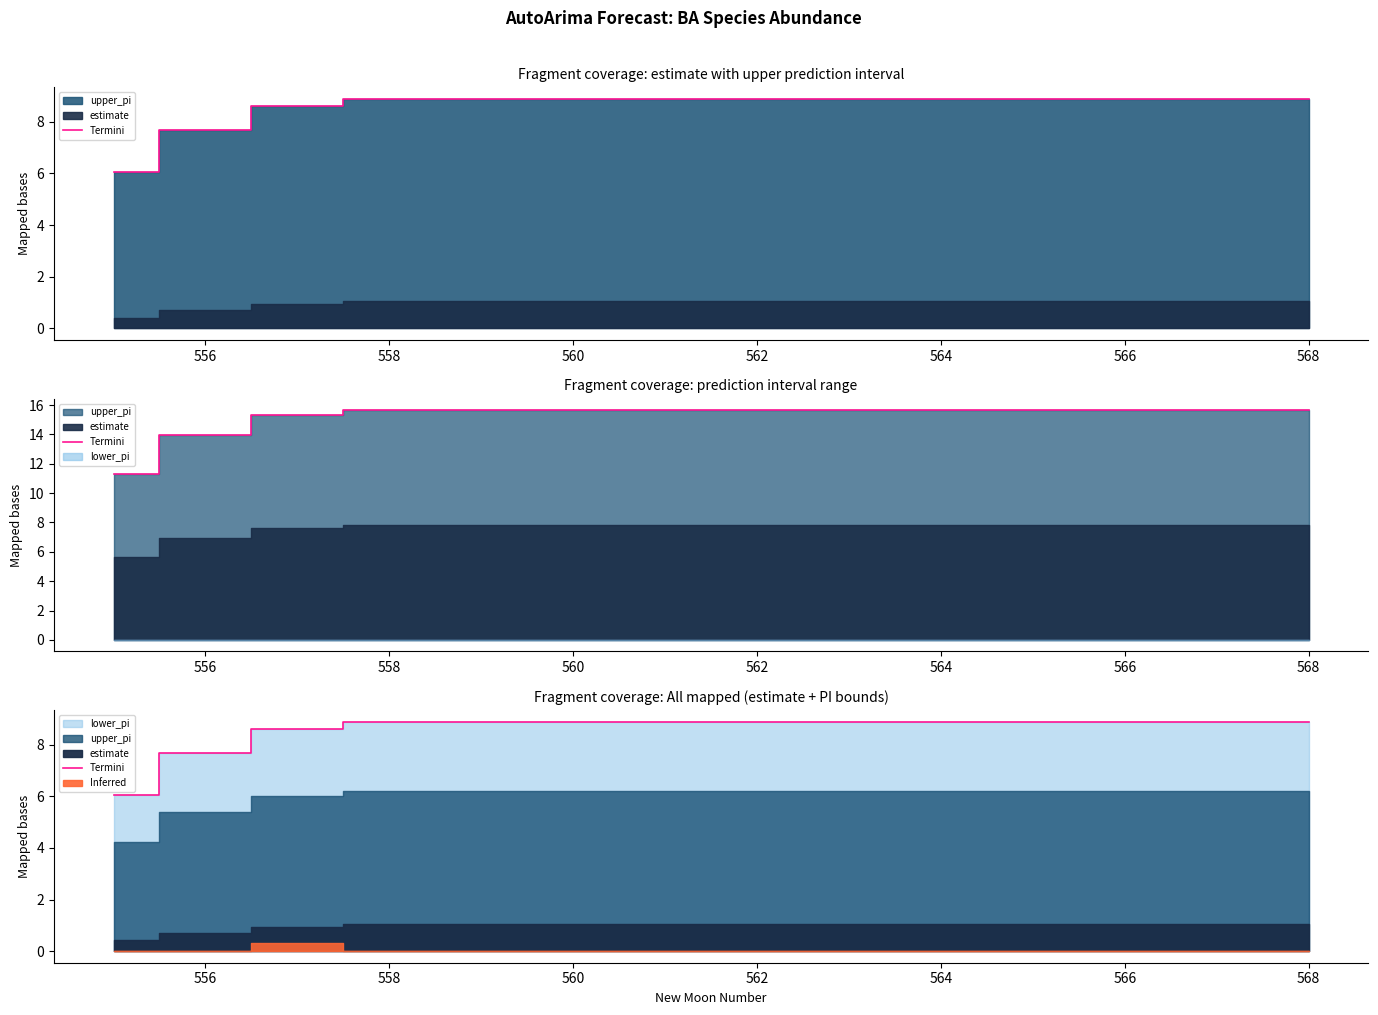

Reading right to left, transcribe all the data shown in this chart.

8.9	8.9	8.9	8.9	8.9	8.9	8.9	8.9	8.9	8.9	8.9	8.6	7.7	6.1